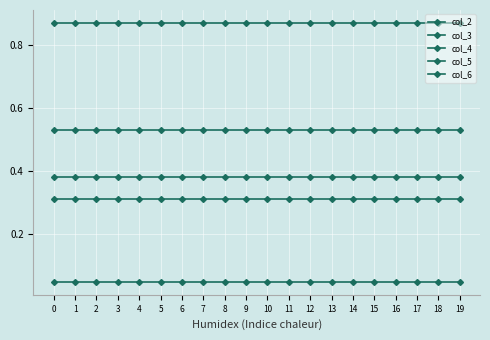

What is the difference between the highest and lowest values at 8?

0.8